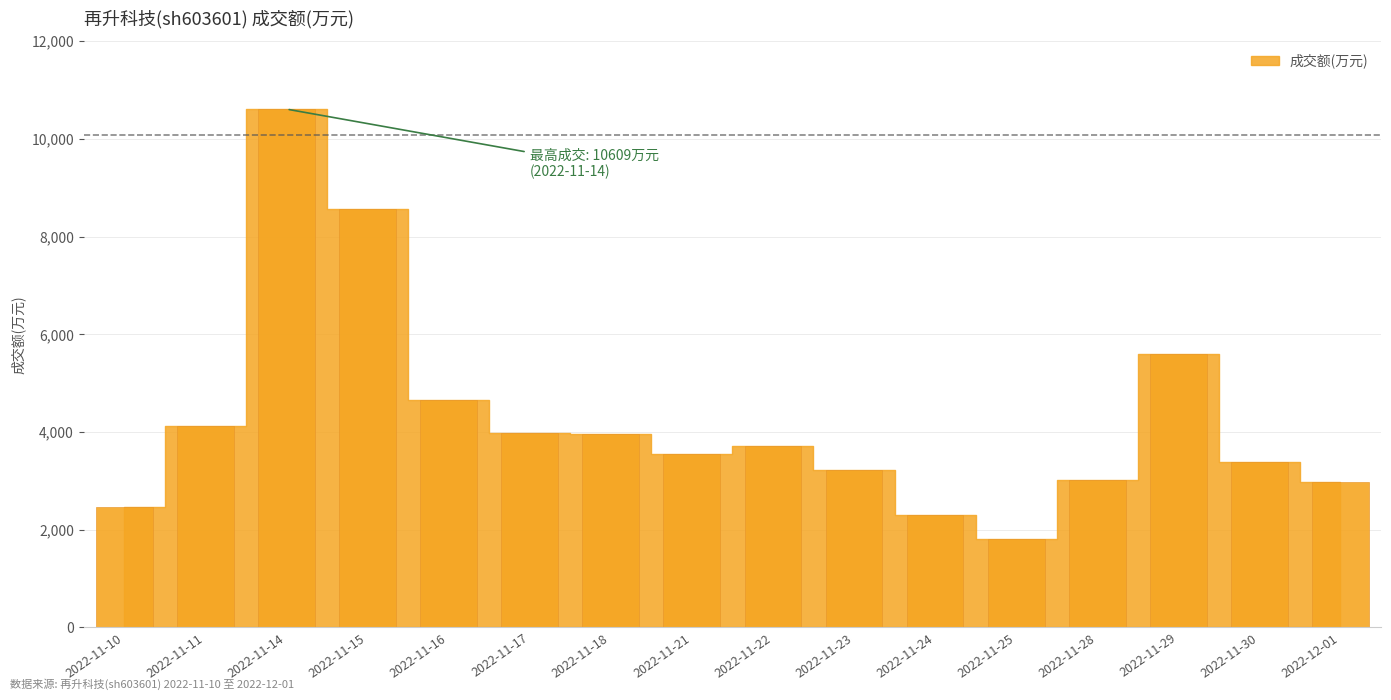

What is the difference between the values at 2022-11-21 and 2022-11-23?

329